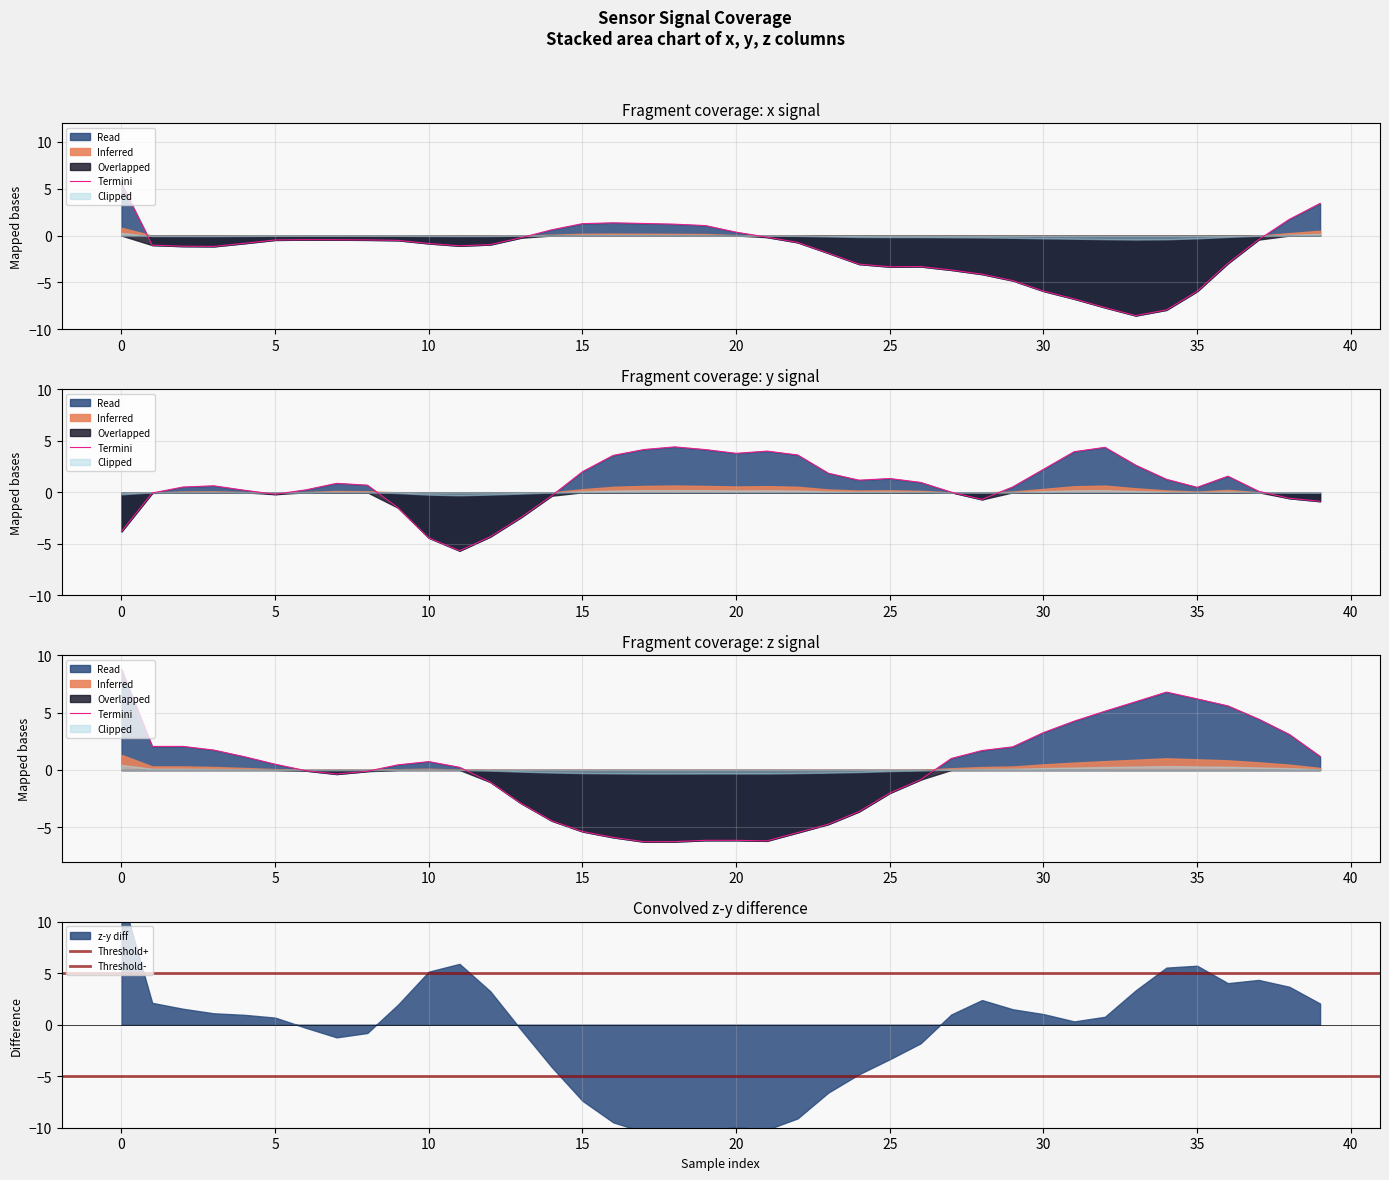

List the series in order of their peak value, highest first.

z, x, y